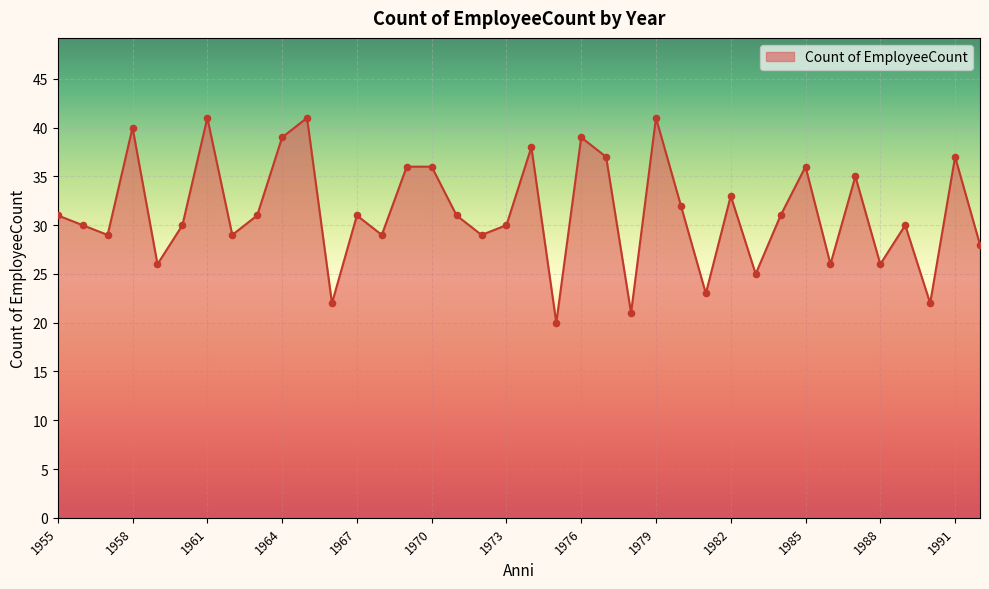

What is the smallest value displayed?

20